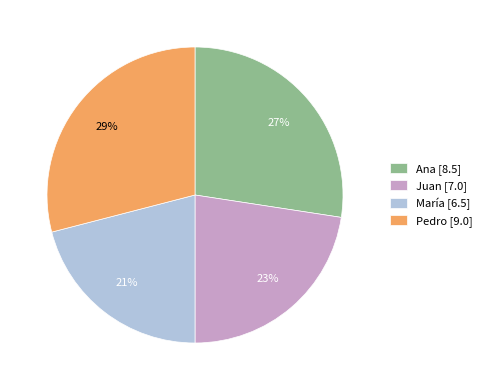

To the nearest percent, what is the difference between the largest and smallest slice percentages?

8%